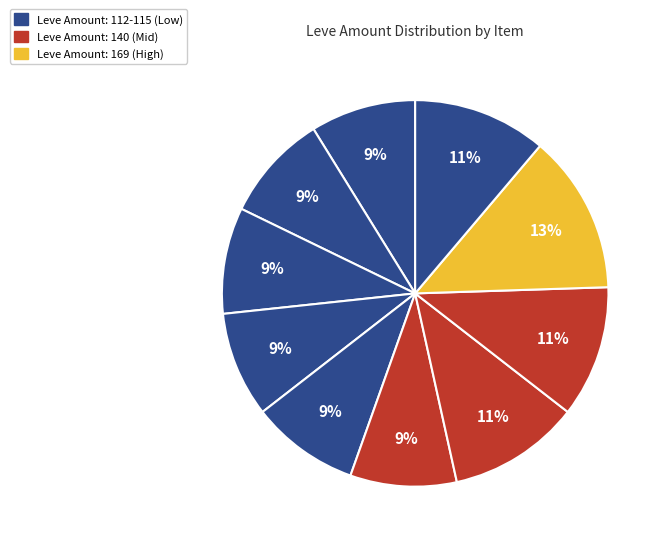

How many segments does this pie chart have?

10